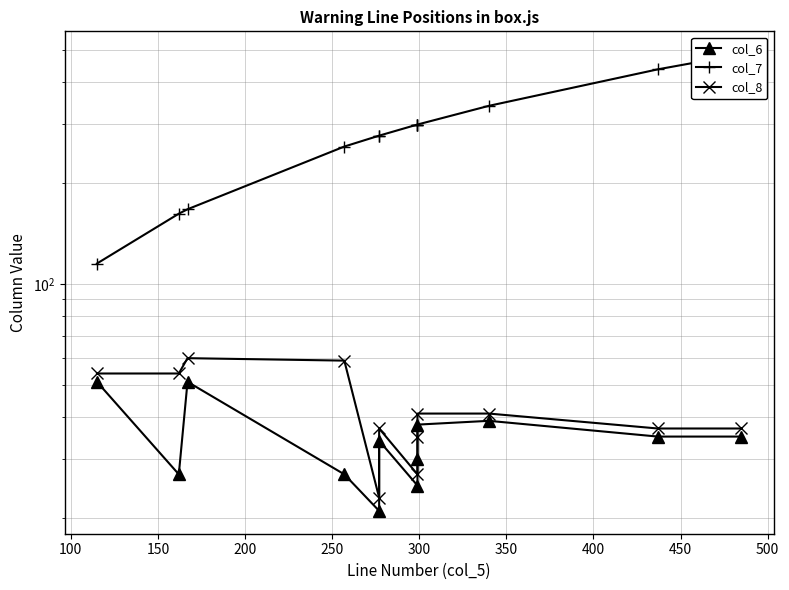

What is the difference between the maximum and minimum values in the col_7 series?

370